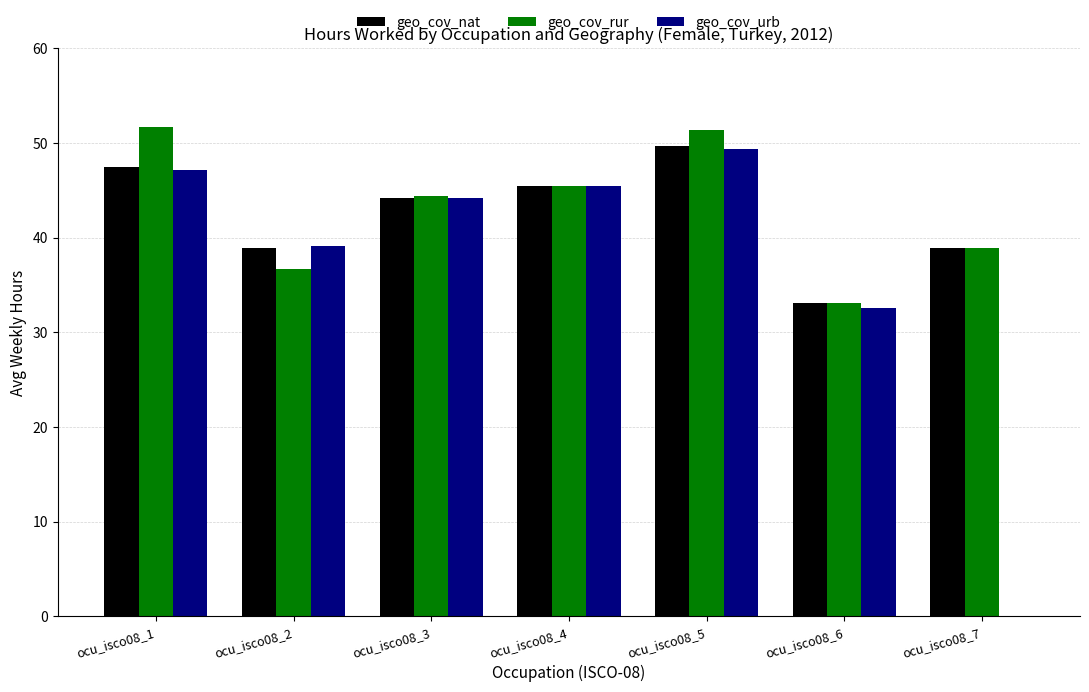

How many data points in geo_cov_urb are above 44?

4